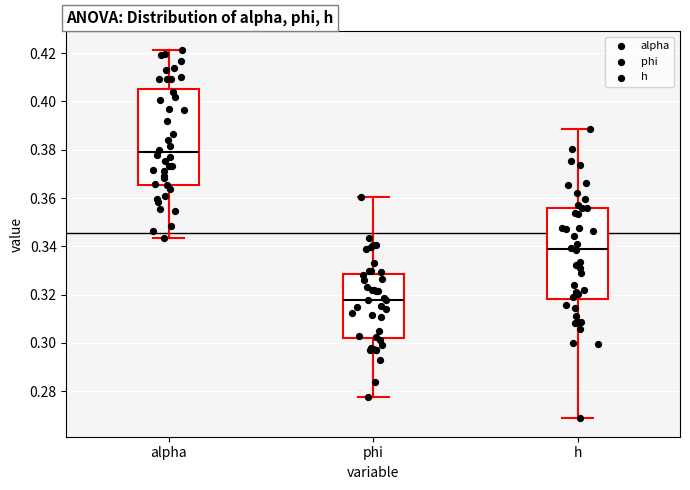

Which box's median line is the highest?

alpha